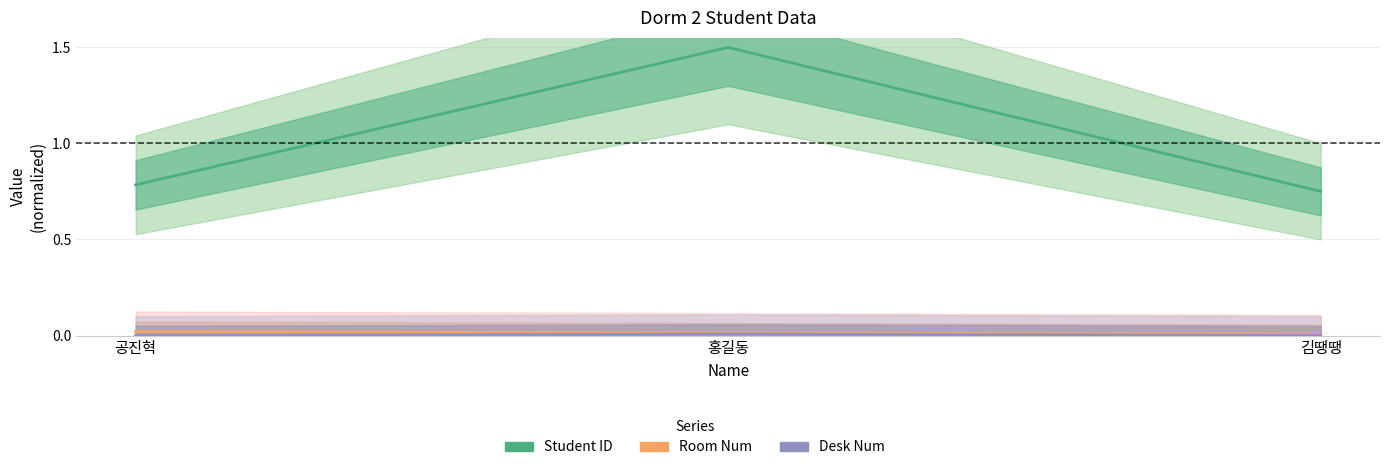

Which series changed the most between 공진혁 and 김땡땡?

Student ID